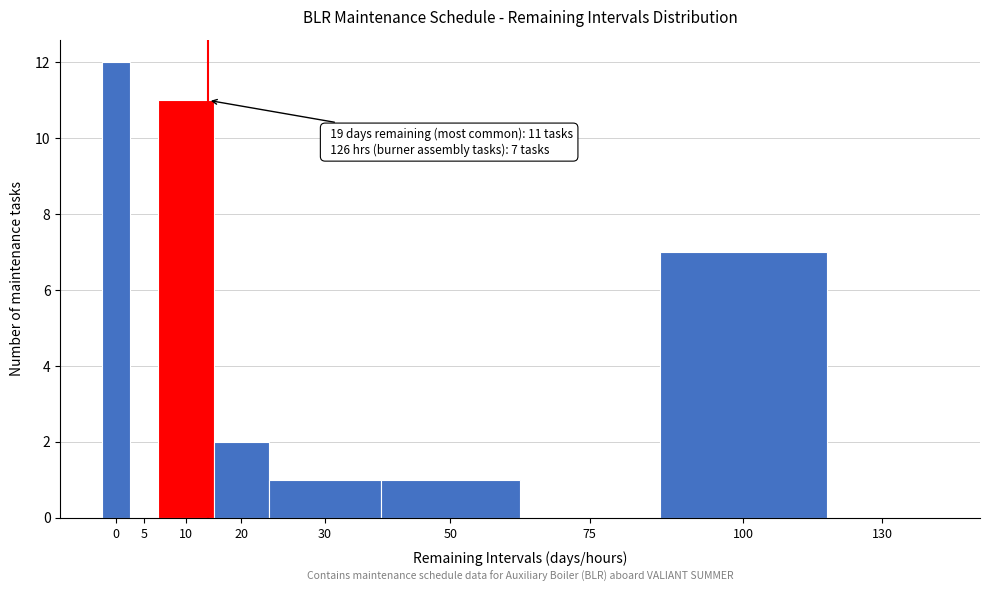

Reading left to right, what are all the values shown in this chart?

0=12	5=0	10=11	20=2	30=1	50=1	75=0	100=7	130=0